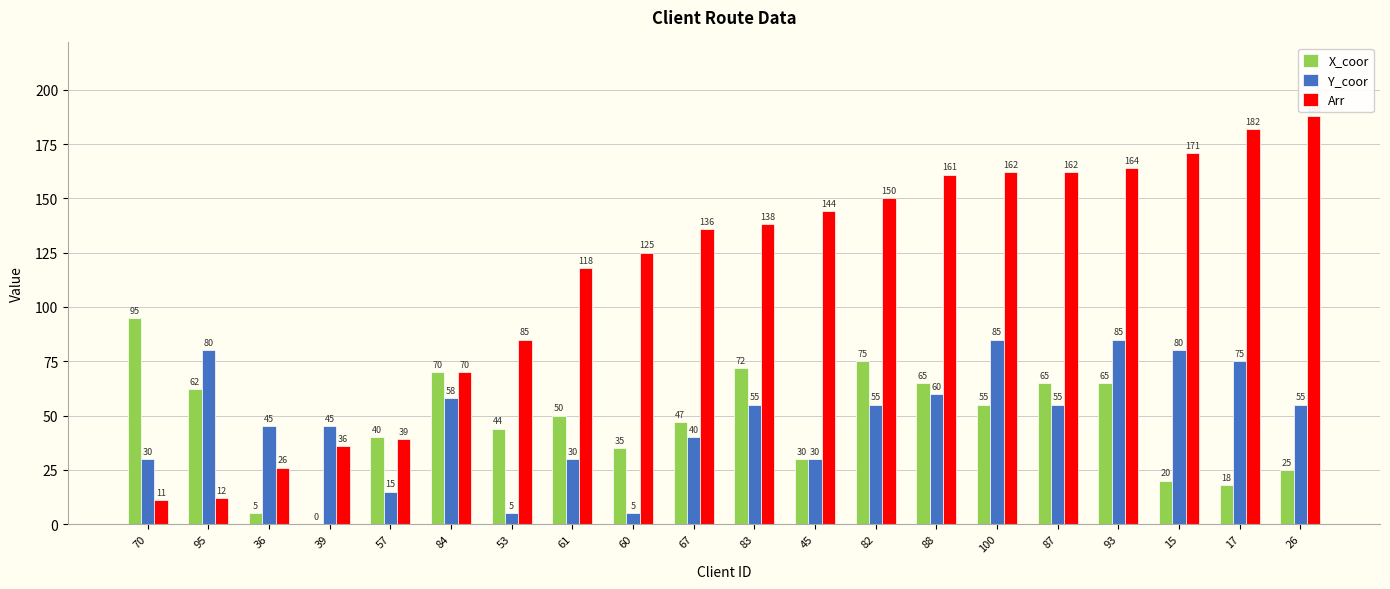

Is it true that X_coor equals 50 at 61?

True